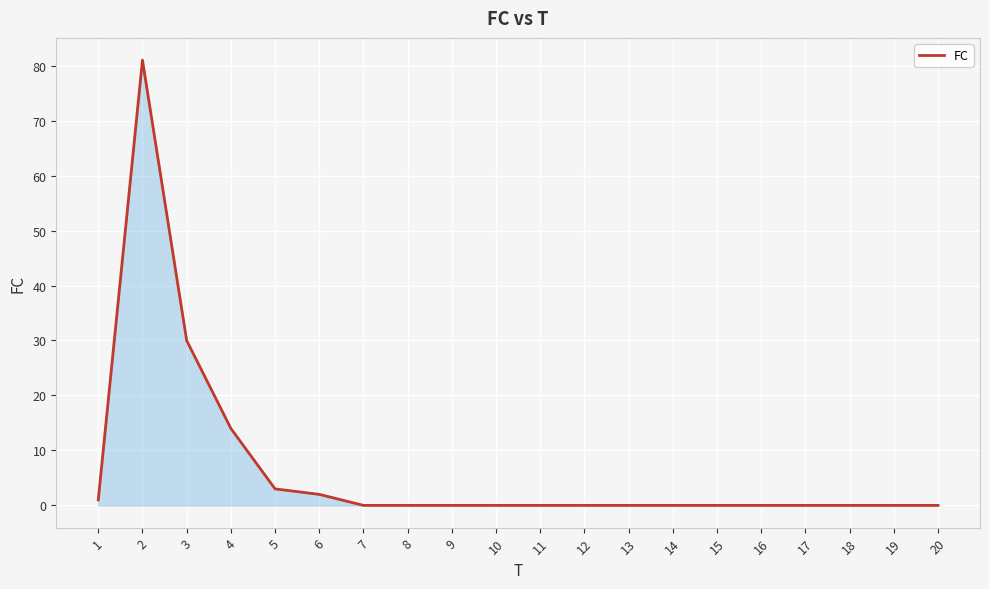

Reading left to right, transcribe all the data shown in this chart.

1	81	30	14	3	2	0	0	0	0	0	0	0	0	0	0	0	0	0	0